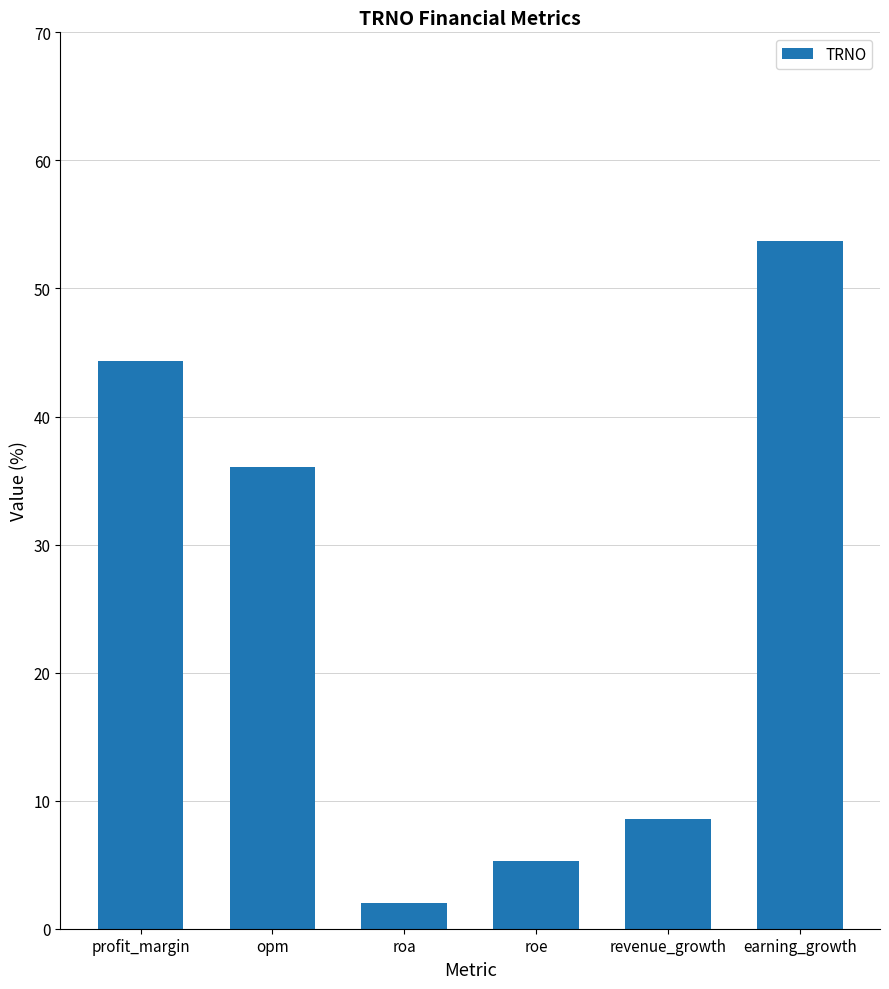

How many bars are there in total?

6